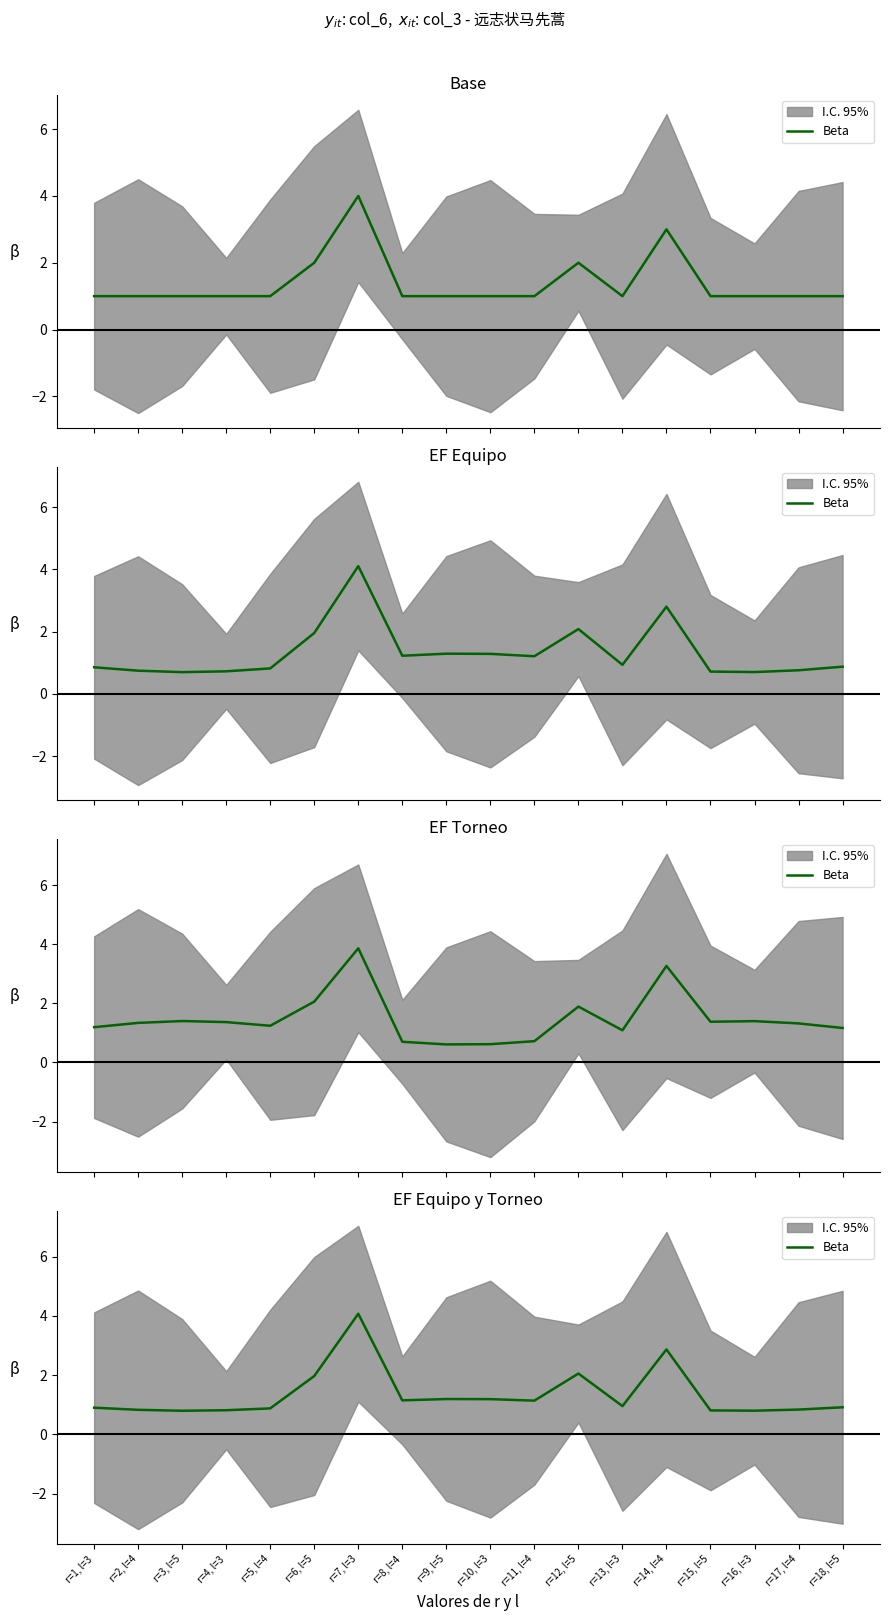

Which category has the highest value across all series?

r=7, l=3